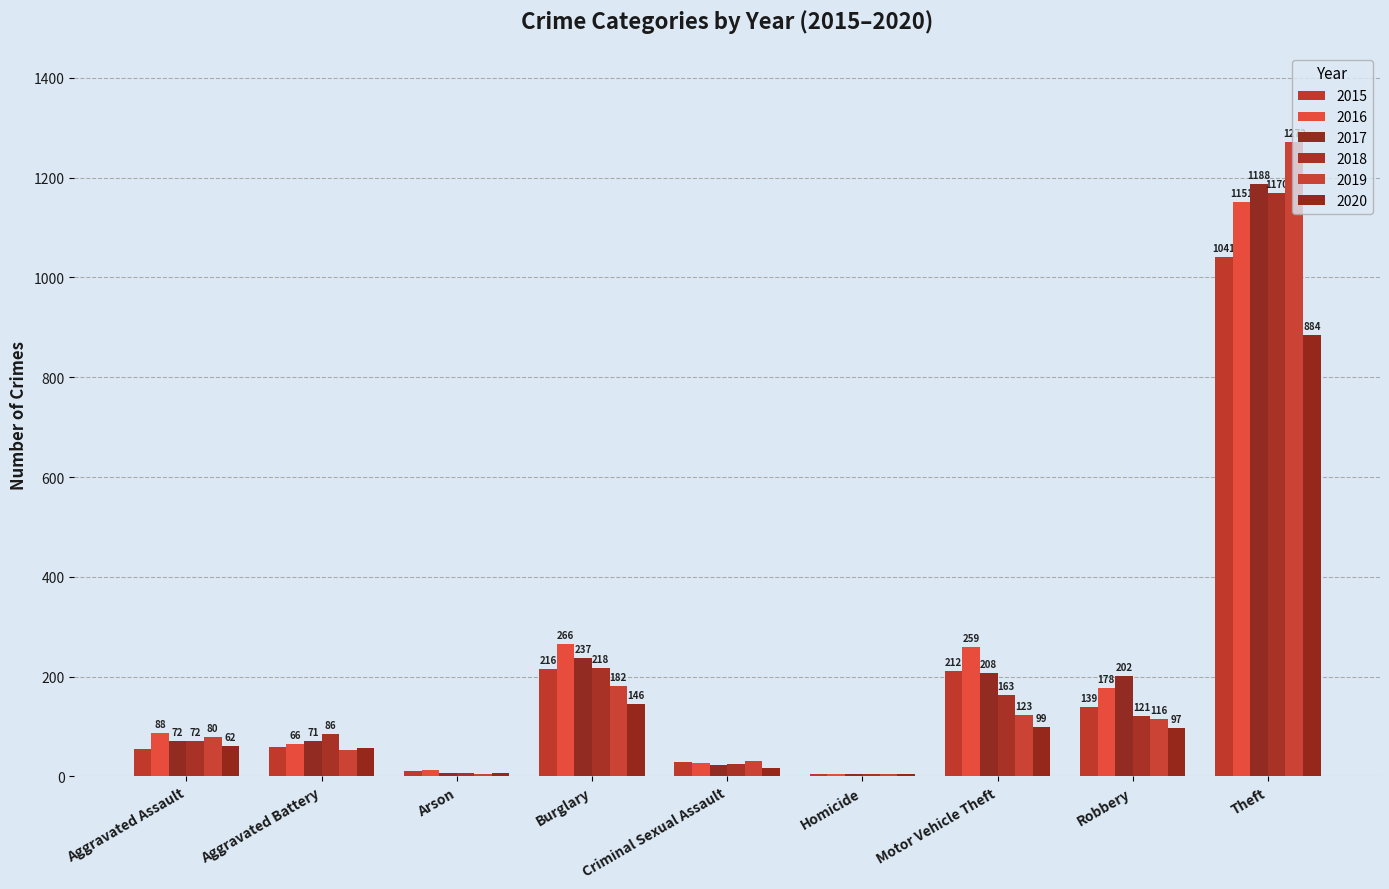

Which series has the largest total across all categories?

2016